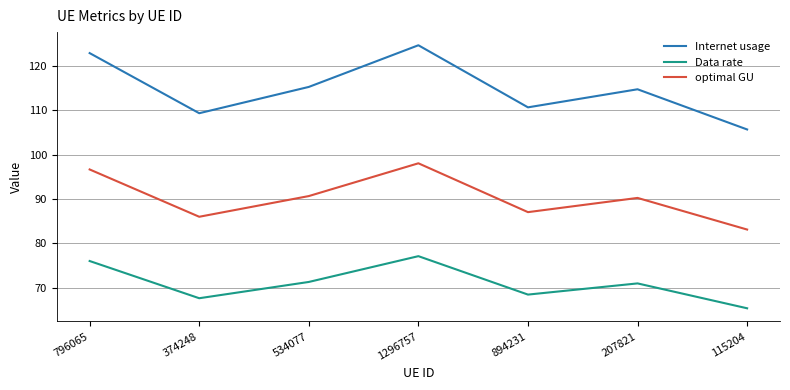

Which category has the highest value in the Data rate series?

1296757